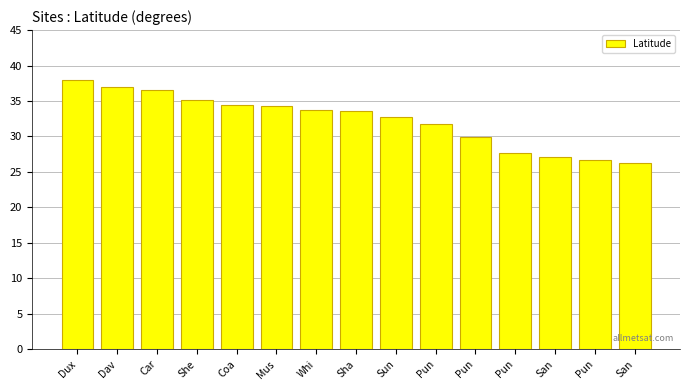

List the labels in order of value, smallest first.

San, Pun, San, Pun, Pun, Pun, Sun, Sha, Whi, Mus, Coa, She, Car, Dav, Dux